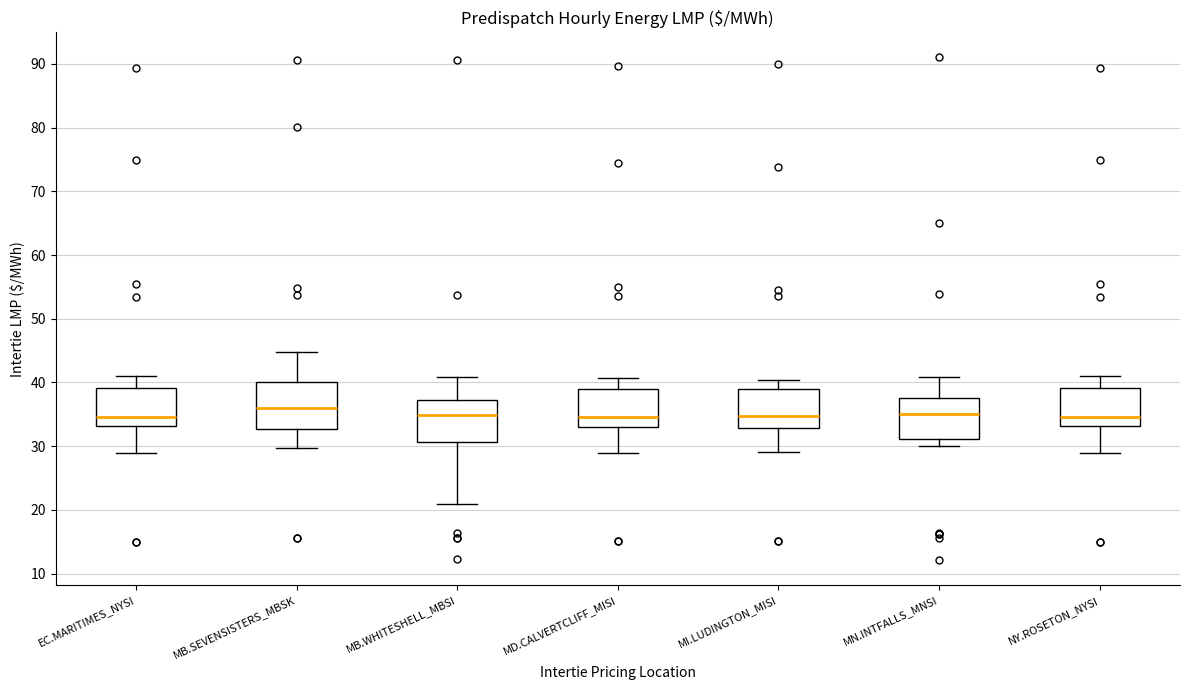

Reading left to right, transcribe this box plot: for each box, give where its median line is, the range the box spans, and where its two whiskers end, as read against the y-axis. The values are not printed on the chart, so give them approximately, as read against the axis.

EC.MARITIMES_NYSI: median 35, box 33 to 39, whiskers 29 to 41
MB.SEVENSISTERS_MBSK: median 36, box 33 to 40, whiskers 30 to 45
MB.WHITESHELL_MBSI: median 35, box 31 to 37, whiskers 21 to 41
MD.CALVERTCLIFF_MISI: median 35, box 33 to 39, whiskers 29 to 41
MI.LUDINGTON_MISI: median 35, box 33 to 39, whiskers 29 to 40
MN.INTFALLS_MNSI: median 35, box 31 to 38, whiskers 30 to 41
NY.ROSETON_NYSI: median 35, box 33 to 39, whiskers 29 to 41